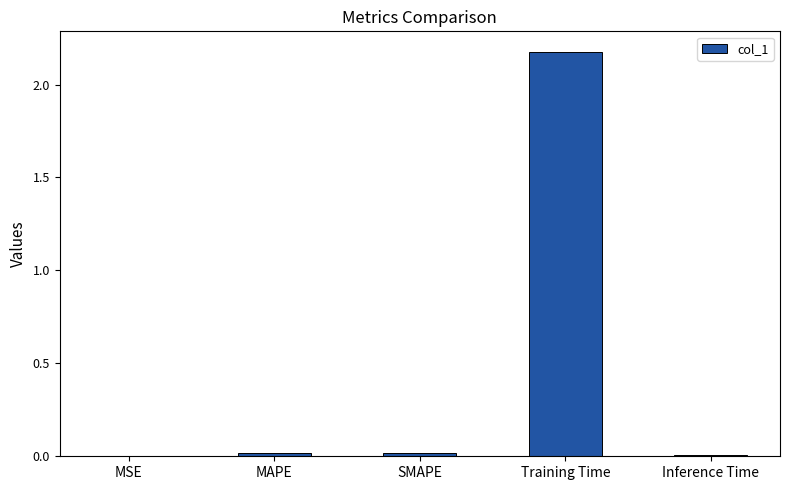

At which category does the chart reach its peak across all series?

Training Time